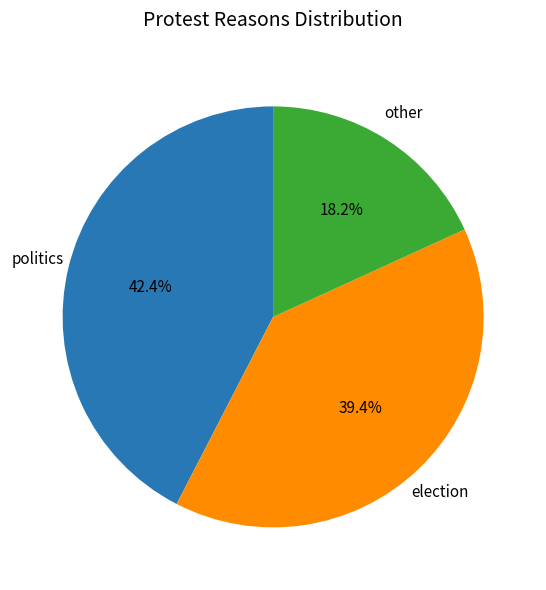

Does any single category account for the majority?

No